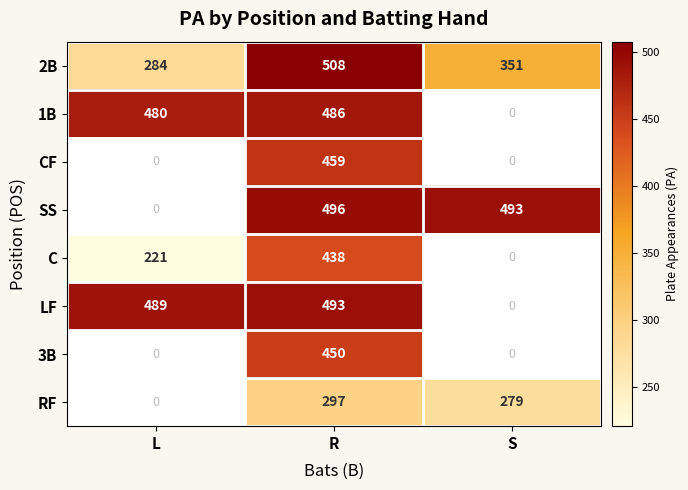

At R, list the series in order from smallest to largest.

RF, C, 3B, CF, 1B, LF, SS, 2B